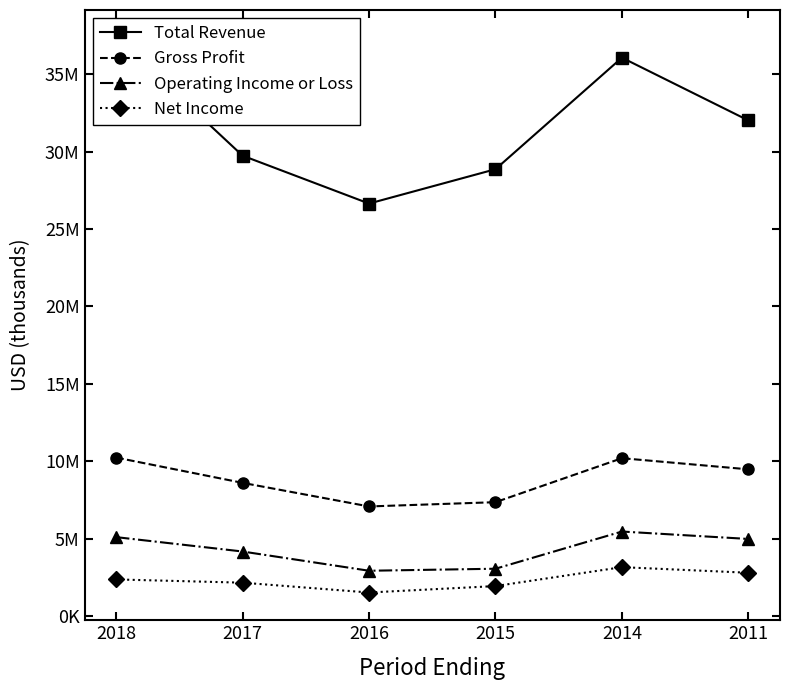

What is the difference between the Operating Income or Loss values at 2017 and 2011?

810900